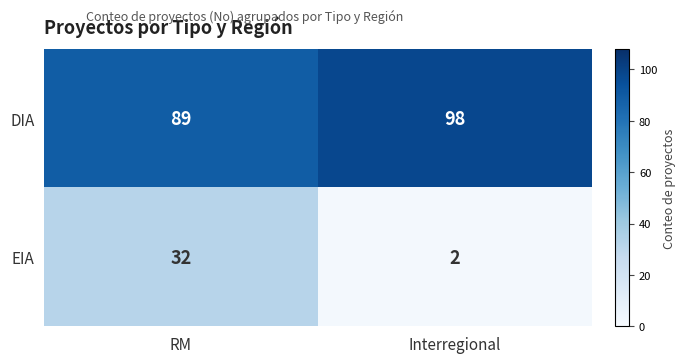

What is the sum of the EIA values at RM and Interregional?

34